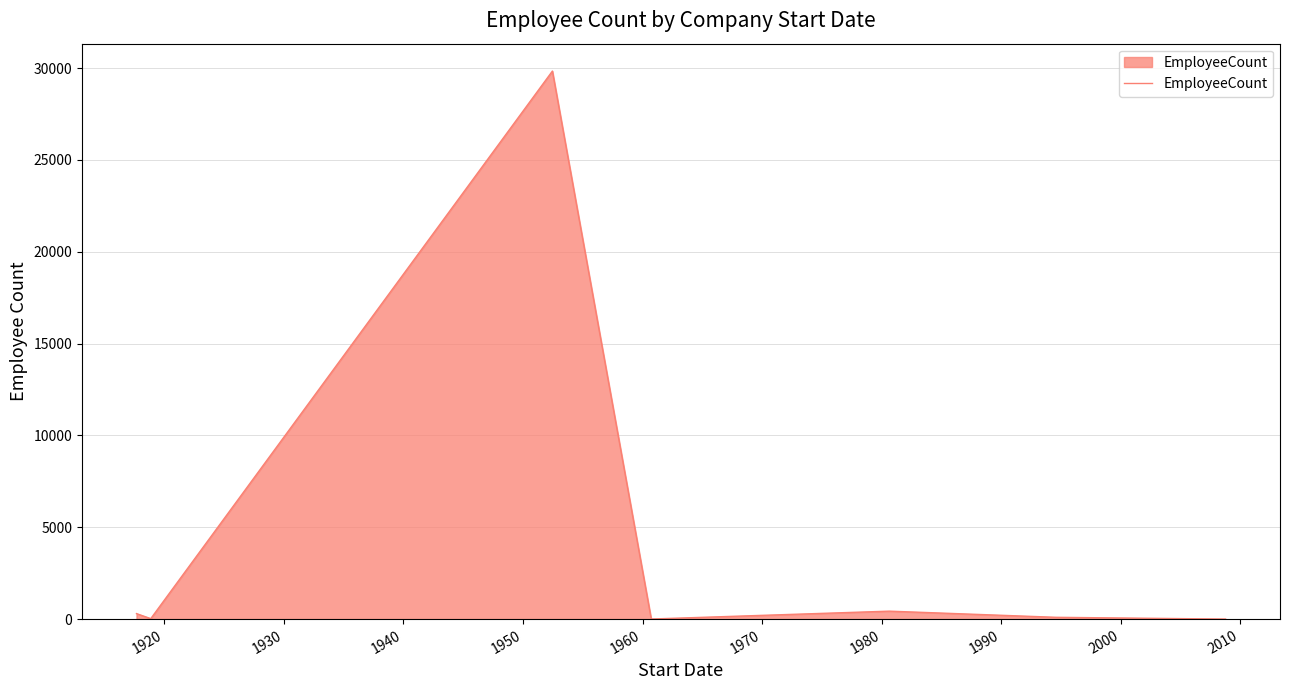

True or false: the data has more than 2 interior local peaks.

False